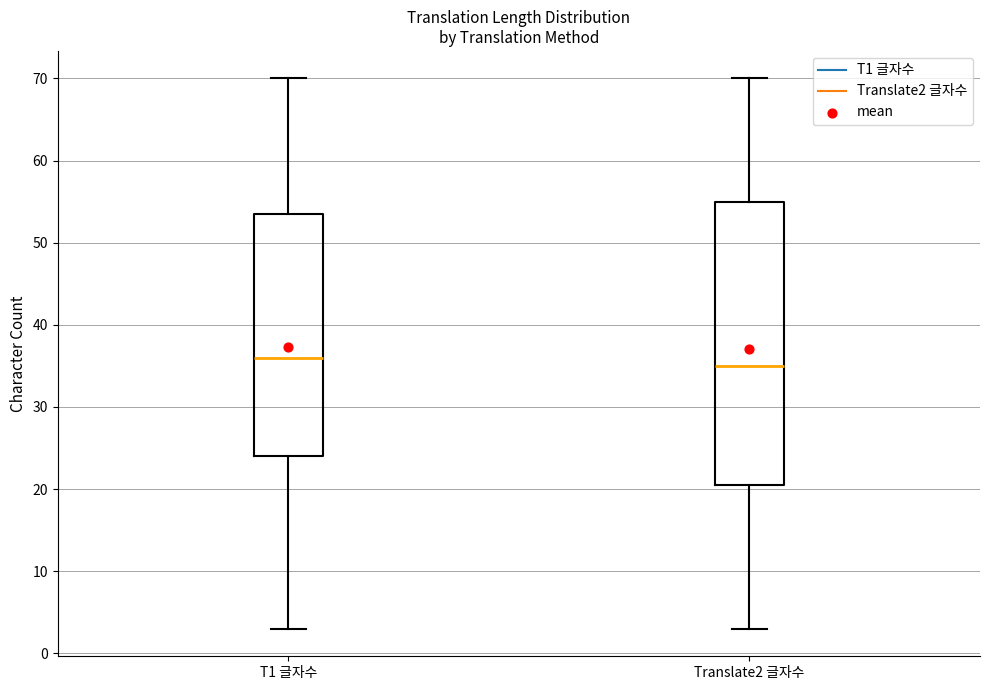

Reading left to right, read every box against the y-axis: the position of its median line, the range the box covers, and the ends of its whiskers. The values are not printed on the chart, so give them approximately, as read against the axis.

T1 글자수: median 36, box 24 to 54, whiskers 3 to 70
Translate2 글자수: median 35, box 21 to 55, whiskers 3 to 70